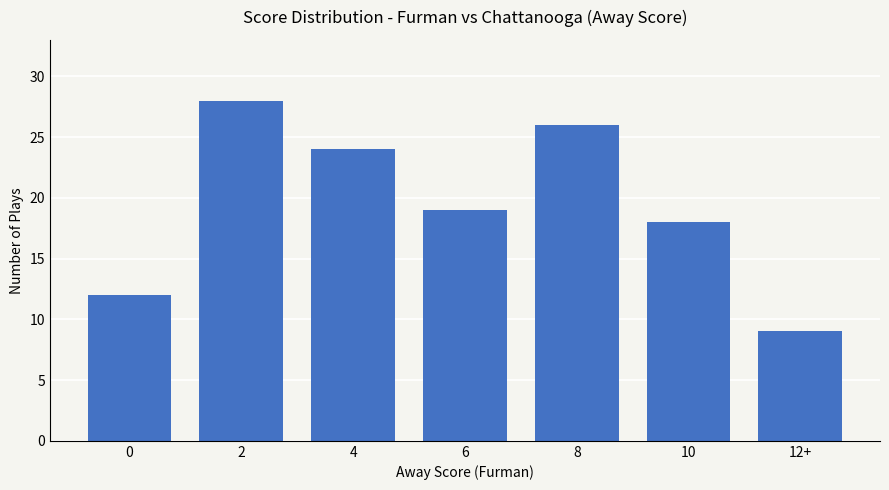

How many values are between 12 and 26?

5